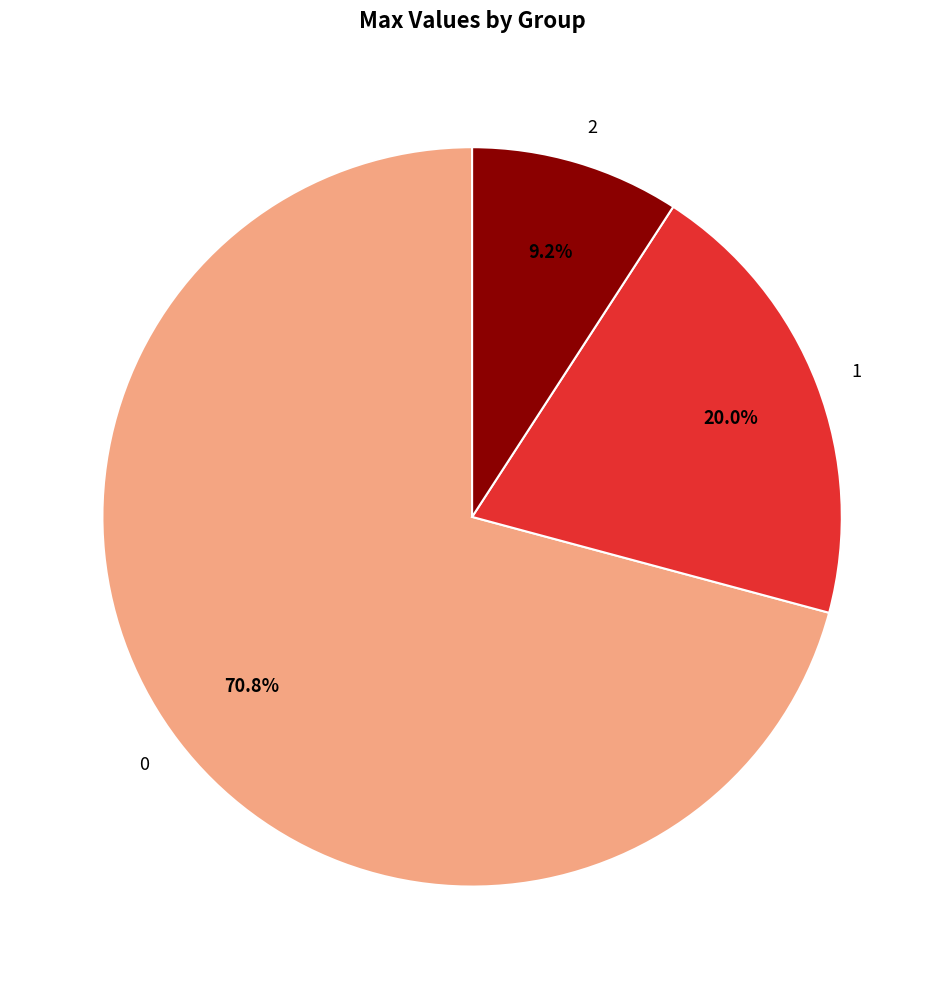

What percentage do 0 and 2 together represent?

80.0%